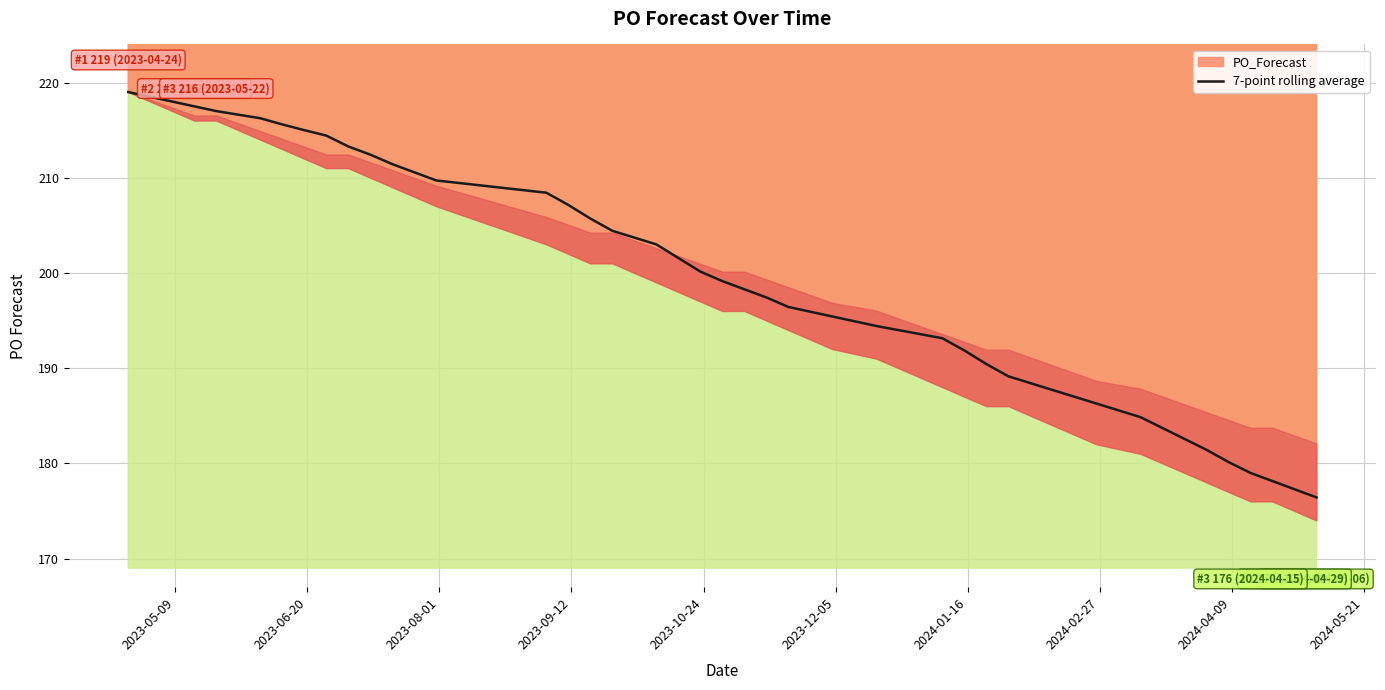

What is the sum of all values?

7945.9